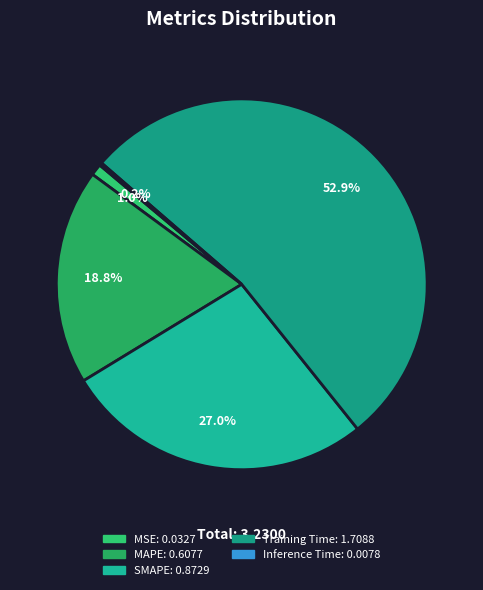

Which slice is the largest?

Training Time